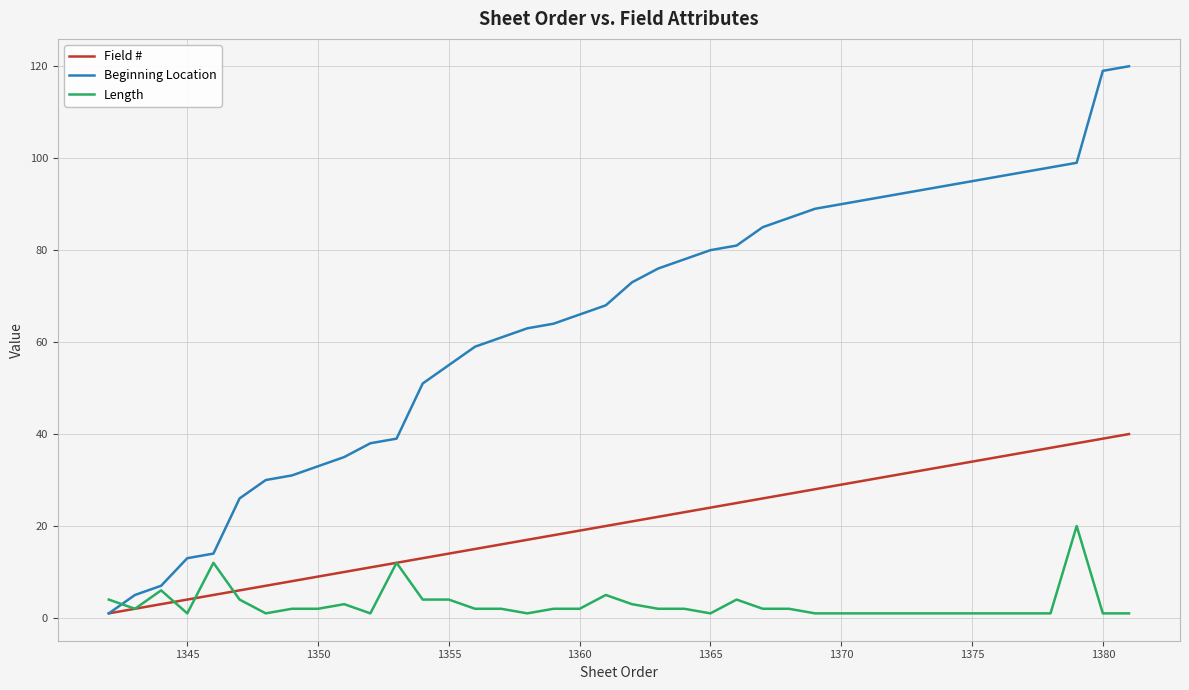

What is the sum of all Length values?

120